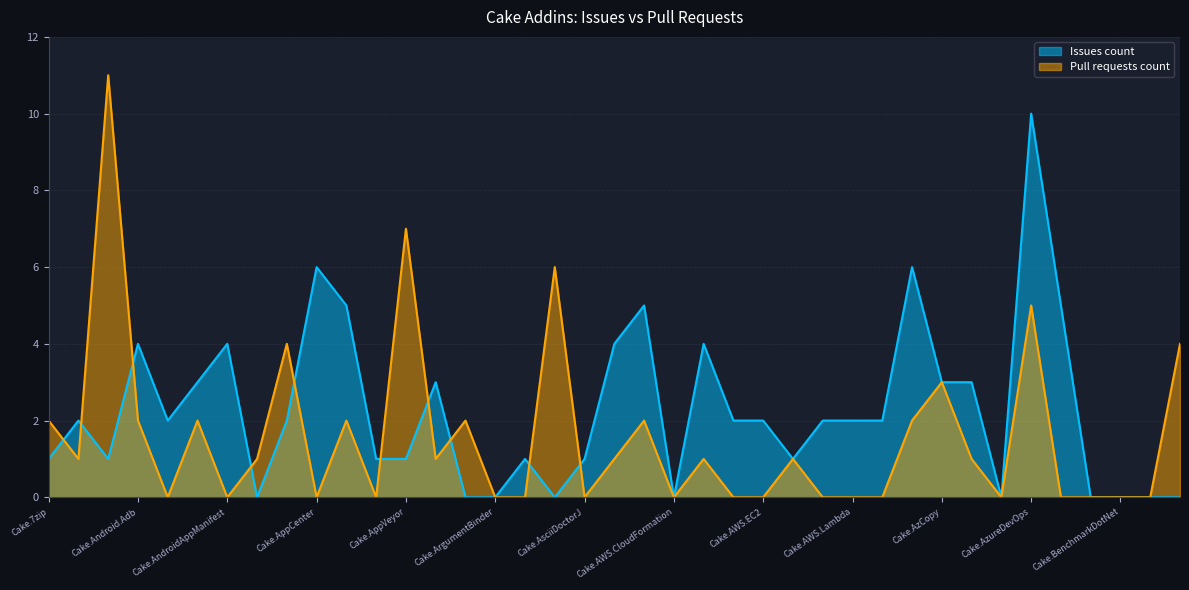

The value of Issues count at Cake.ActiveDirectory is 2. True or false?

True